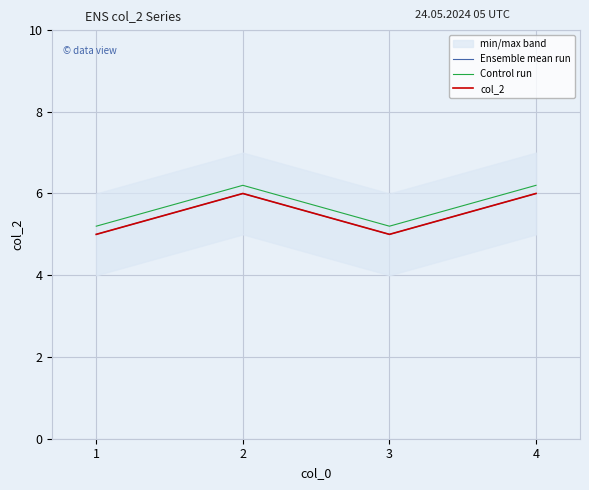

At which category does Ensemble mean run reach its first local valley?

3